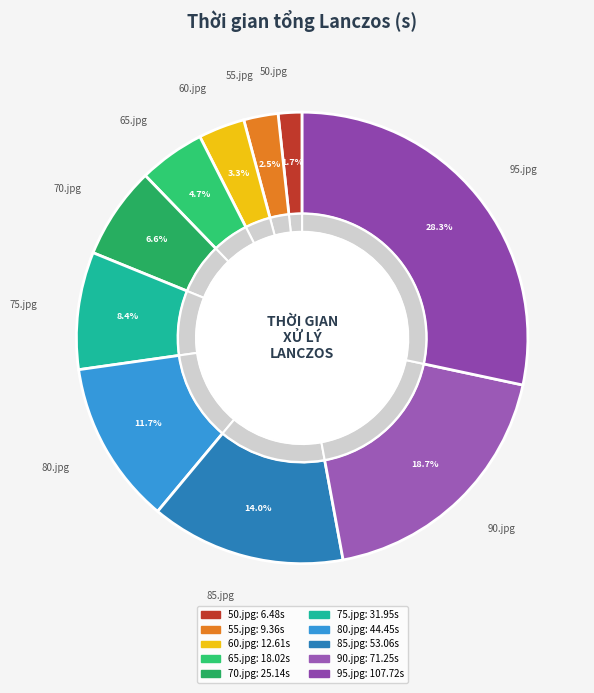

What is the smallest slice in the pie chart?

50.jpg